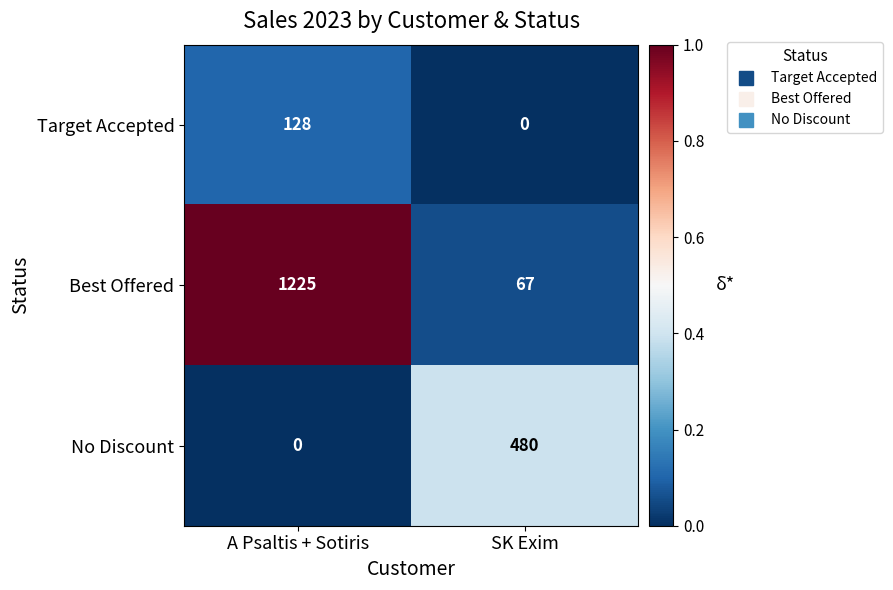

At how many categories does at least one series exceed 0?

2